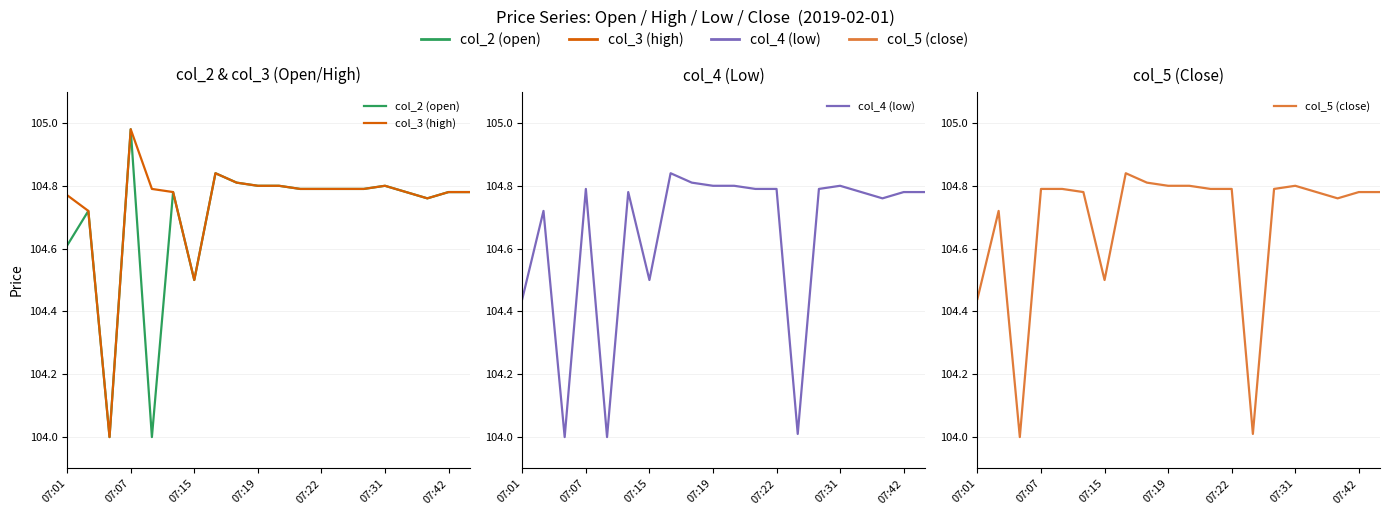

What is the lowest value of the col_5 (close) series?

104.0